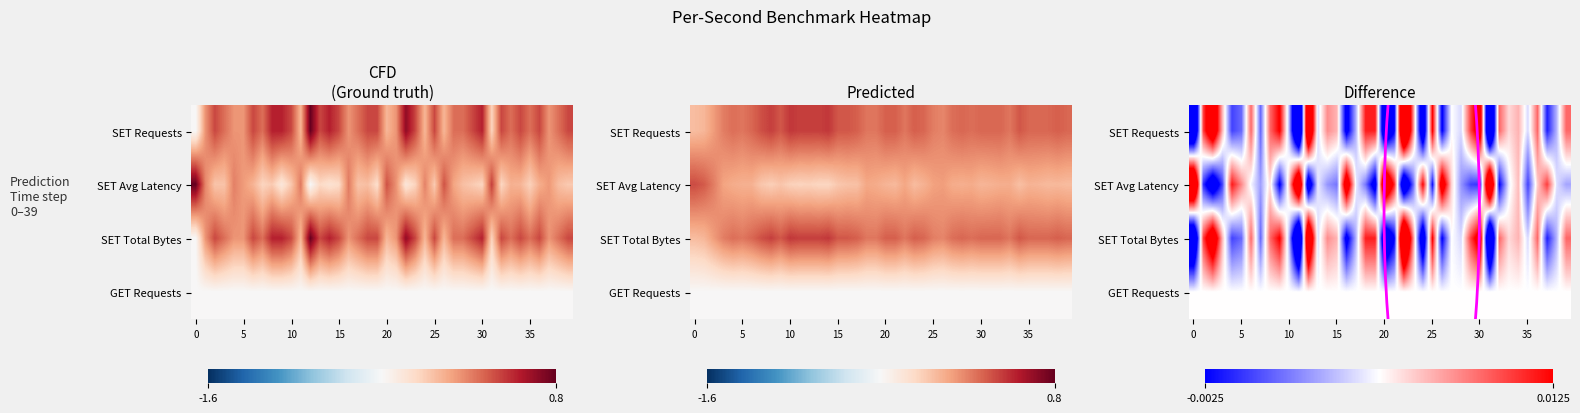

Rank the series by their maximum value, from lowest to highest.

GET Requests, SET Avg Latency, SET Requests, SET Total Bytes